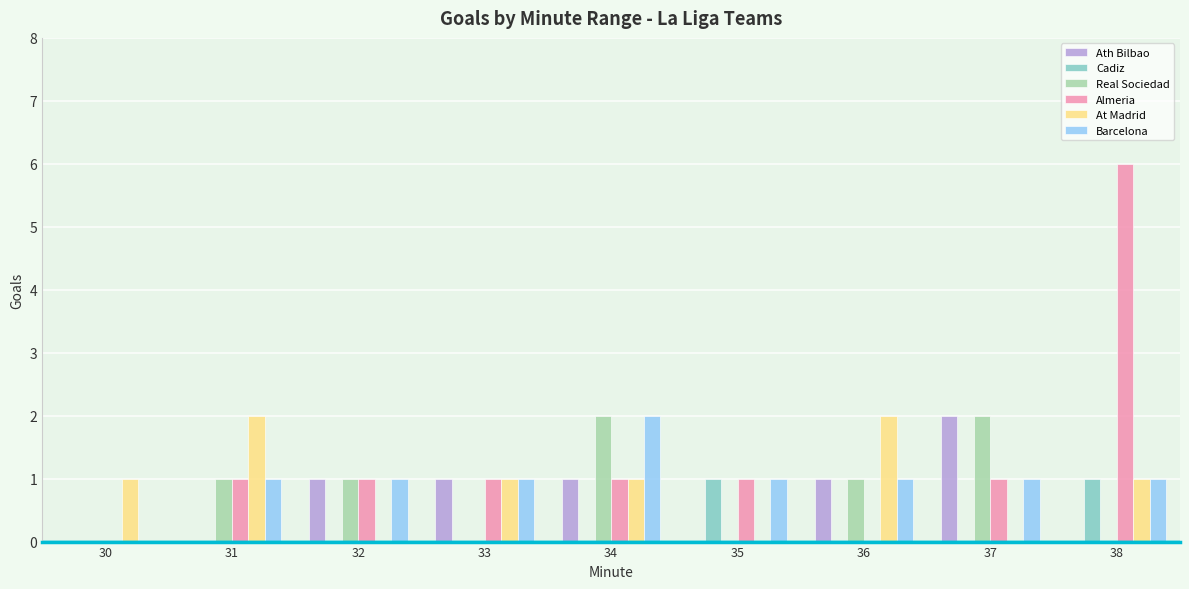

Does the chart contain stacked bars?

No